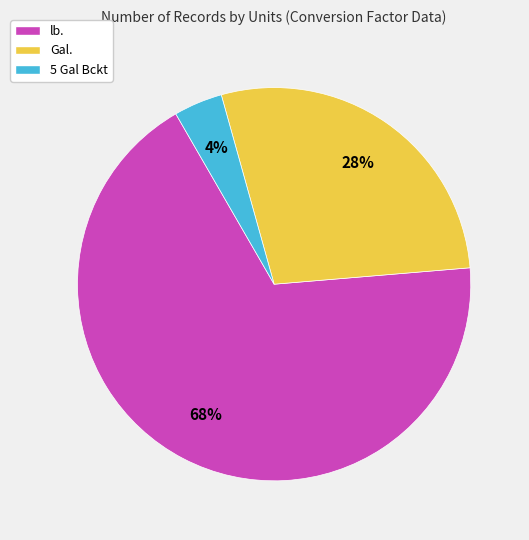

What is the largest slice in the pie chart?

lb.